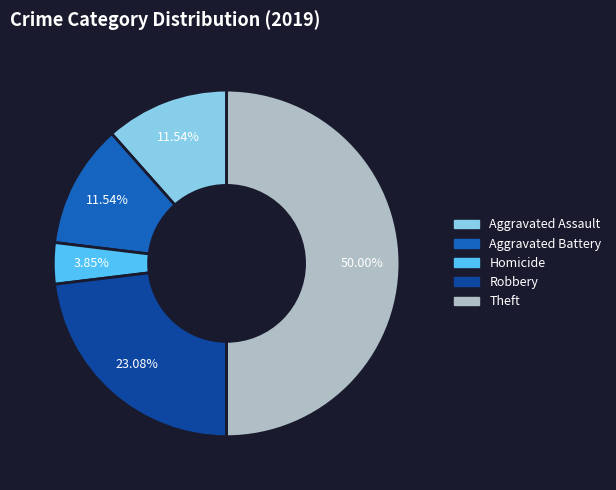

Which has a higher value, Robbery or Theft?

Theft